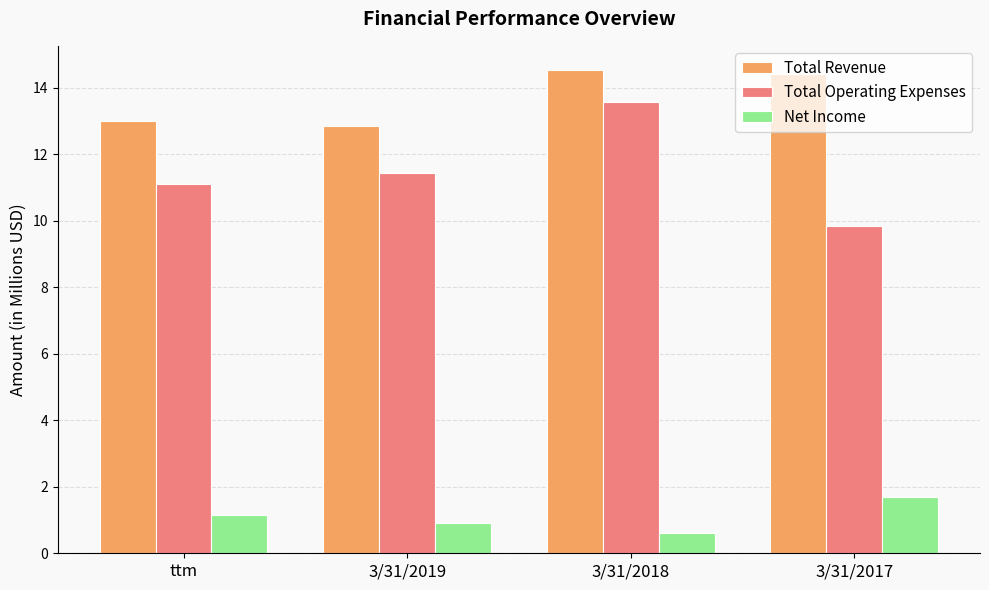

Which series has the largest range (max minus min)?

Total Operating Expenses